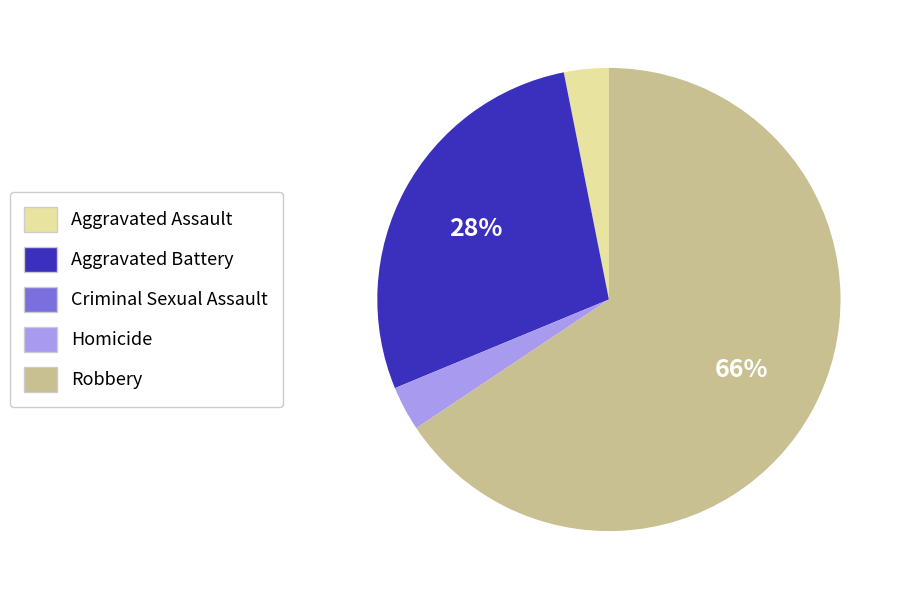

Is there any slice that represents more than half of the pie?

Yes